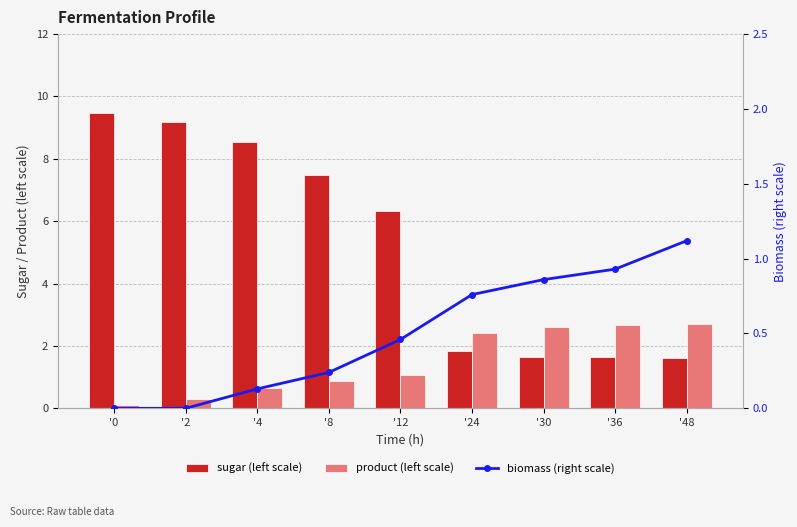

Which category has the lowest value in the product (left scale) series?

'0